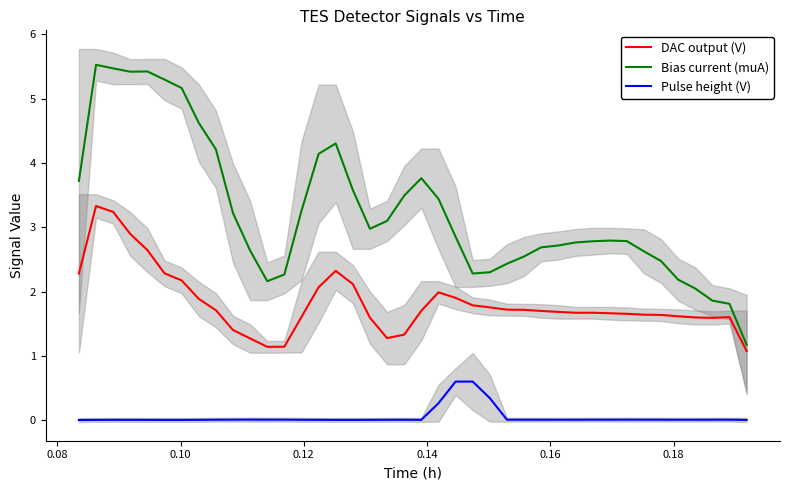

What is the minimum value for Bias current (muA)?

1.2